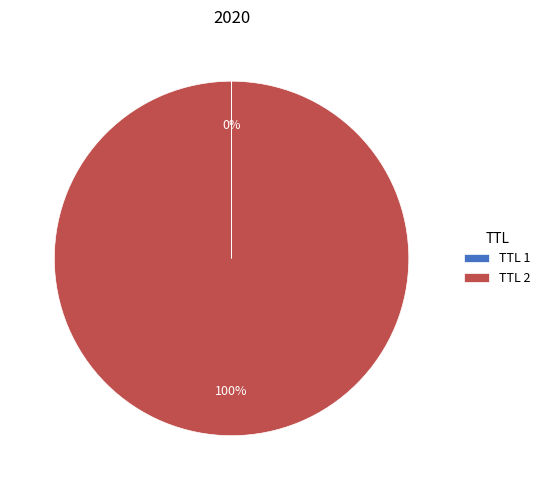

Is it true that TTL 2 is 100% of the pie?

True